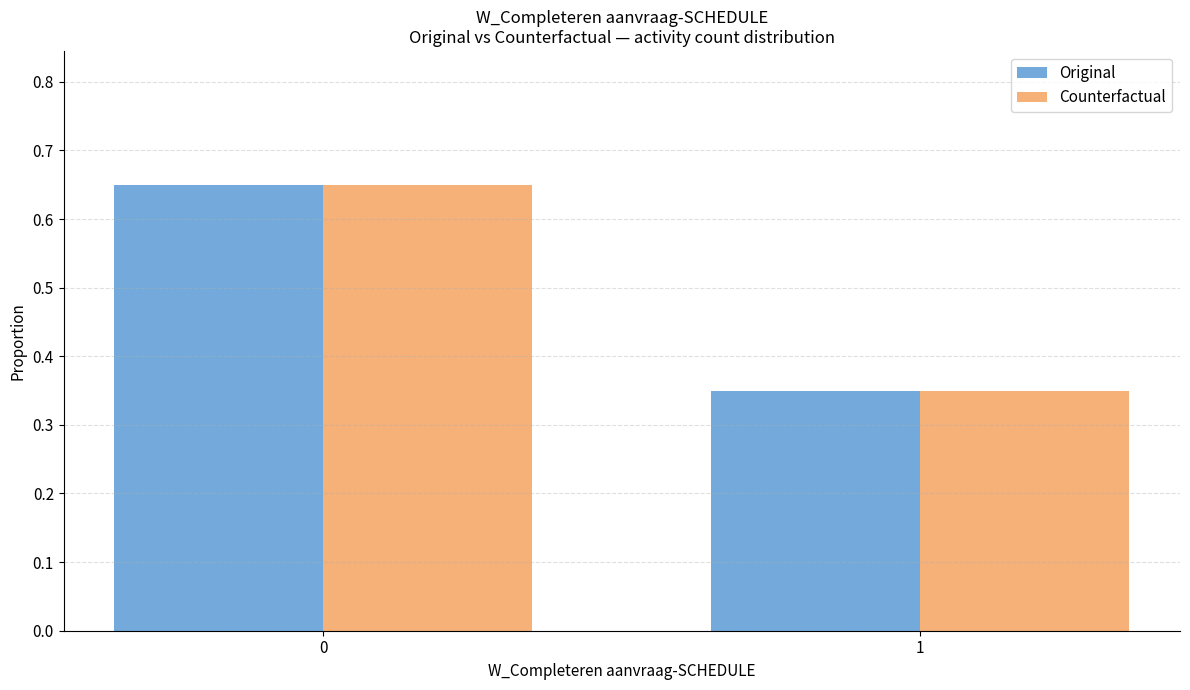

How many distinct data groups are displayed?

2